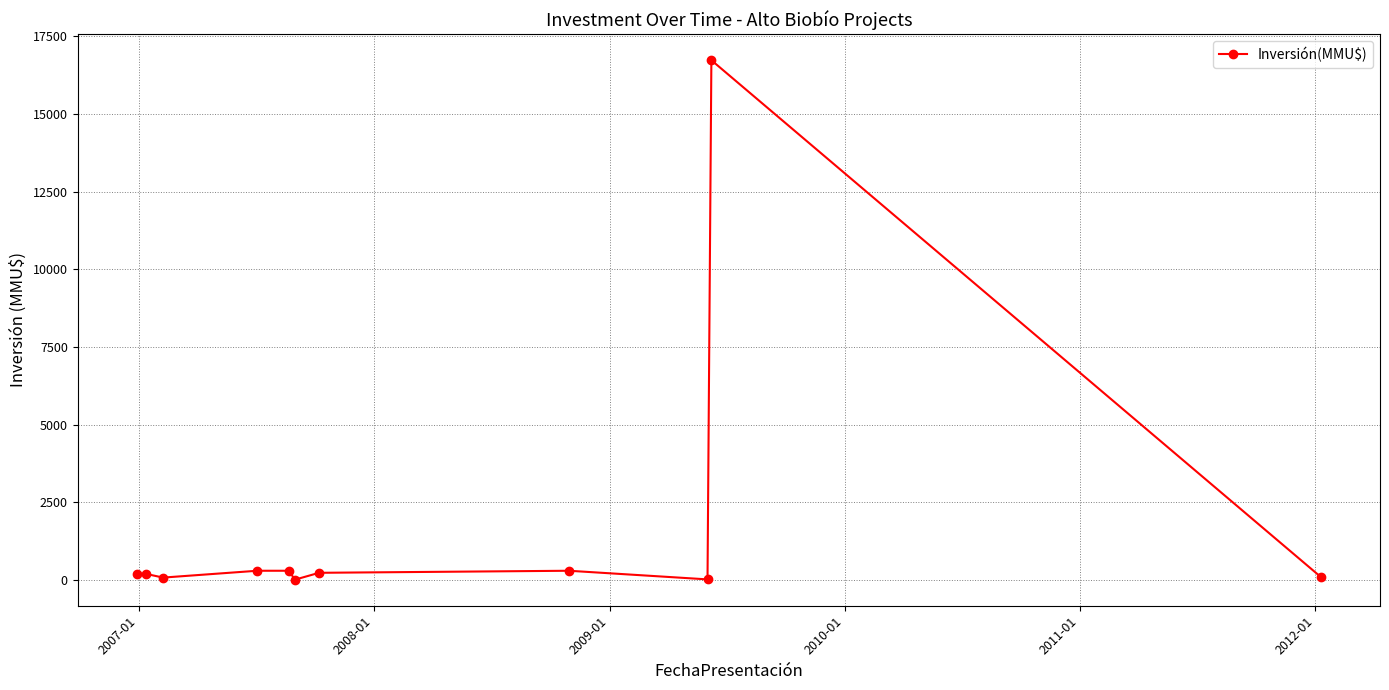

What is the sum of all values?

18482